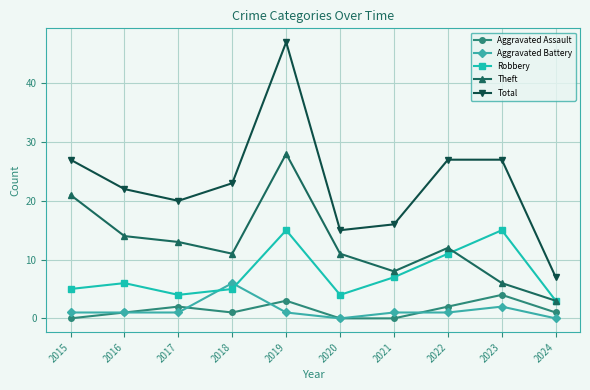

The value of Theft at 2019 is 28. True or false?

True